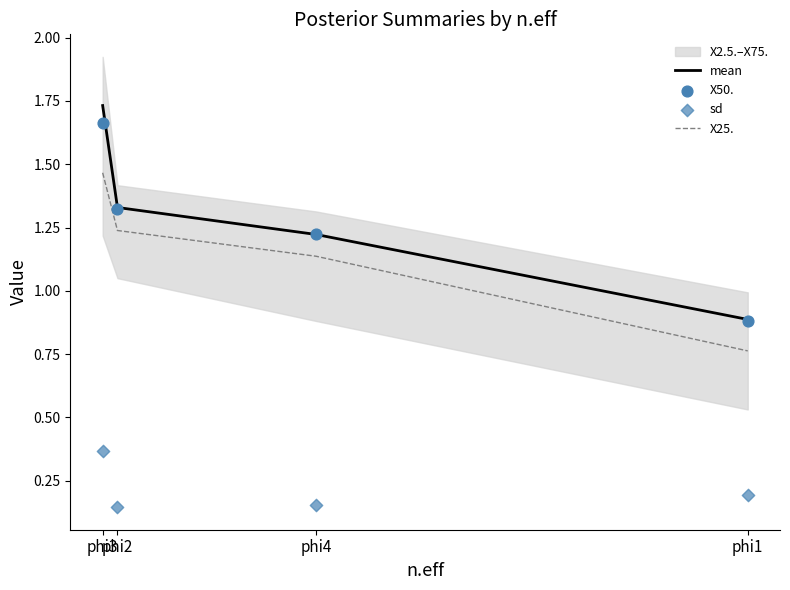

What is the total value across all series at phi1?

2.7